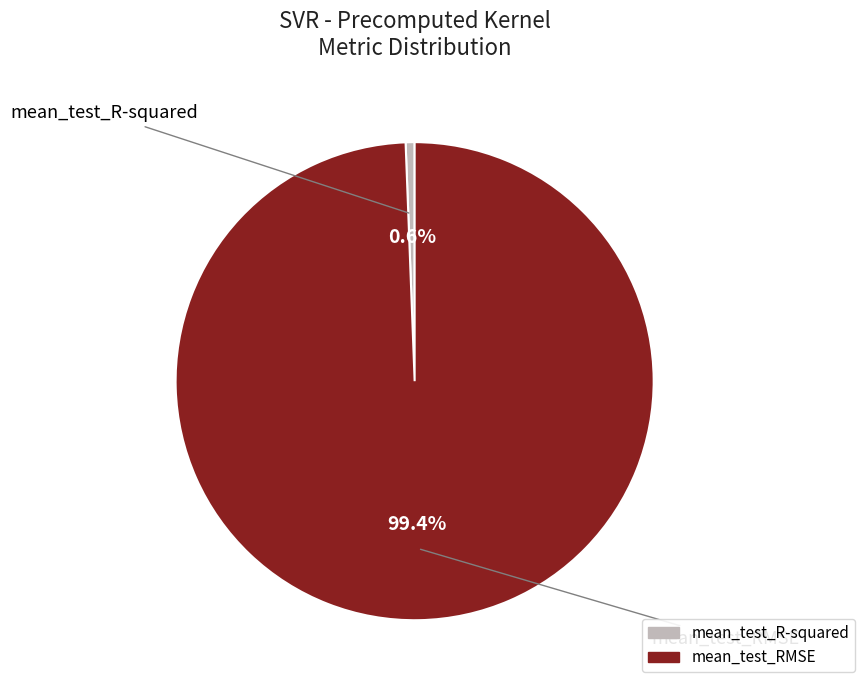

Combined, what portion of the pie is mean_test_R-squared and mean_test_RMSE?

100.0%